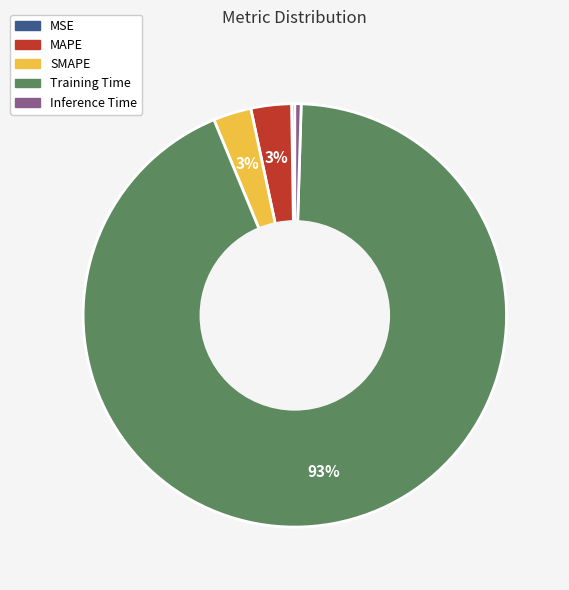

Which has a higher value, MAPE or Training Time?

Training Time